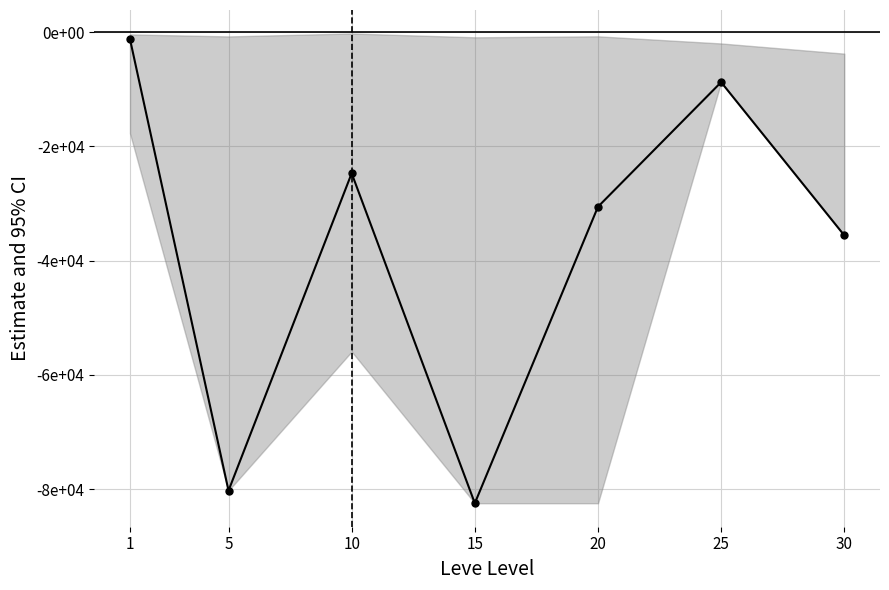

Is this an area chart (filled region under the line)?

Yes